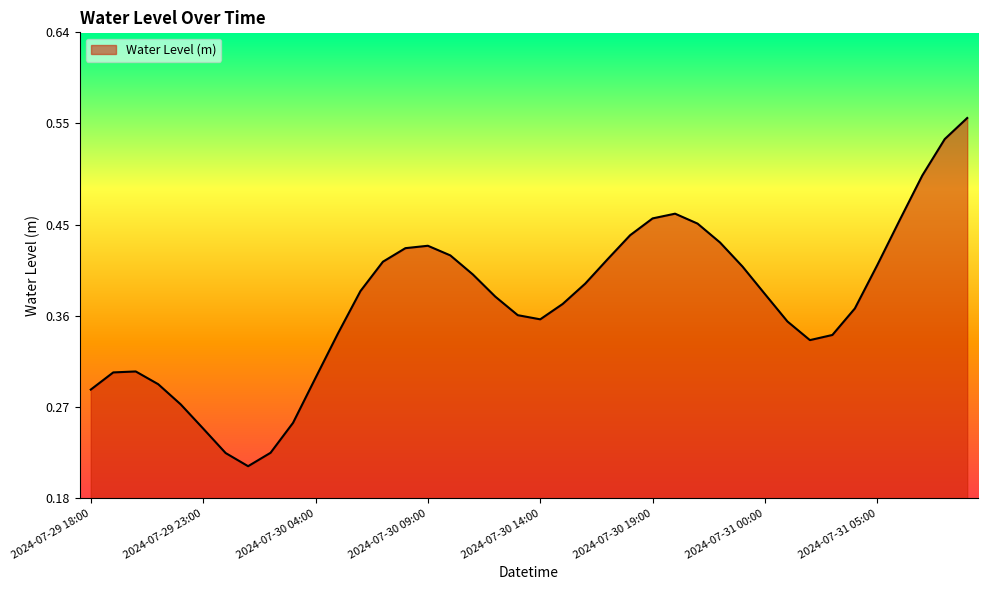

What is the difference between the second highest and minimum values?

0.3